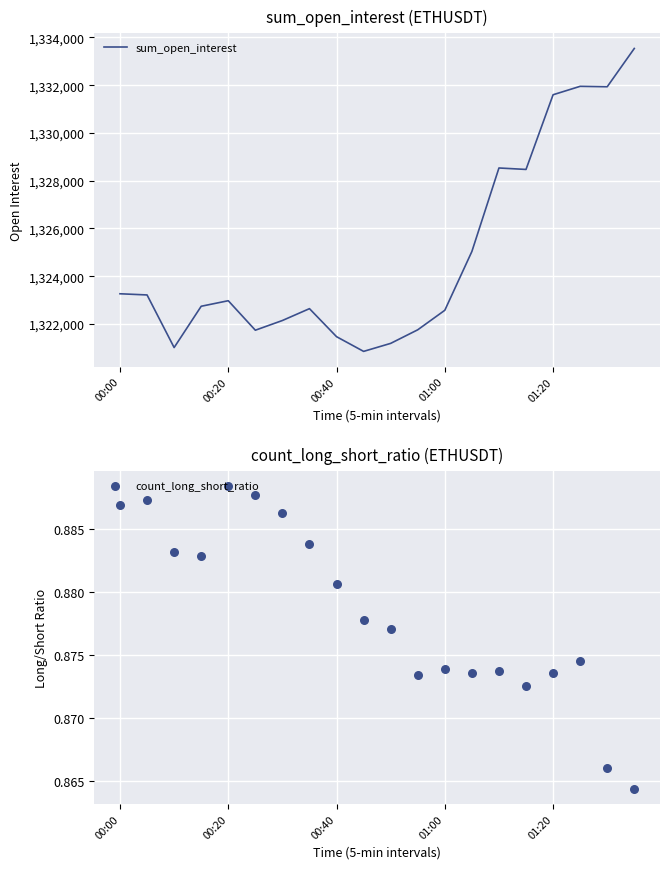

What are all the series names shown in the legend?

sum_open_interest, count_long_short_ratio